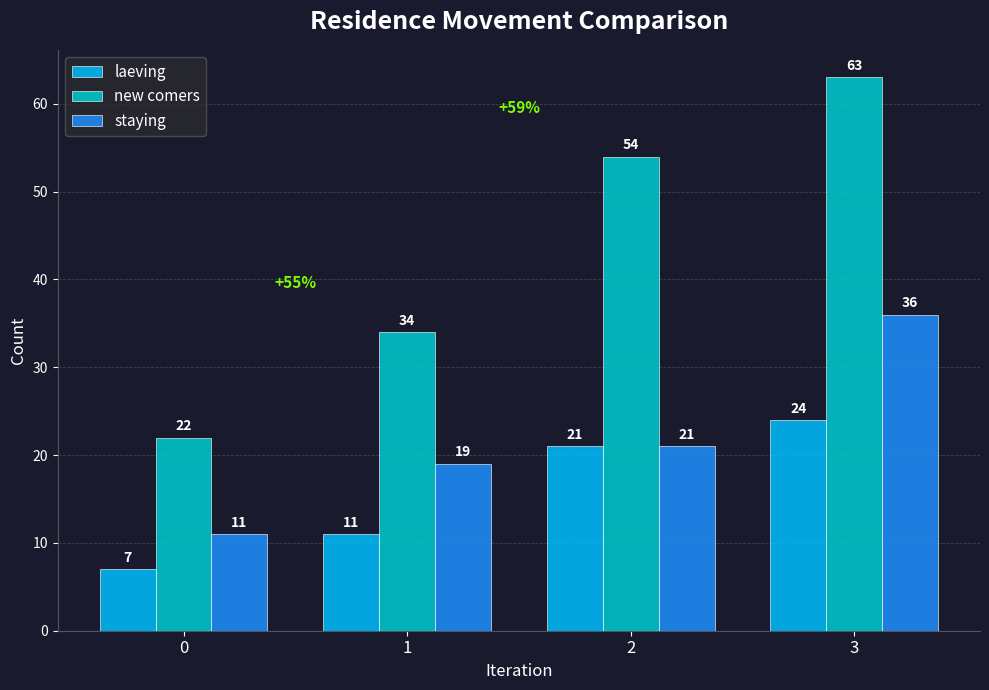

What is the value of the new comers bar at the 4th from the left?

63